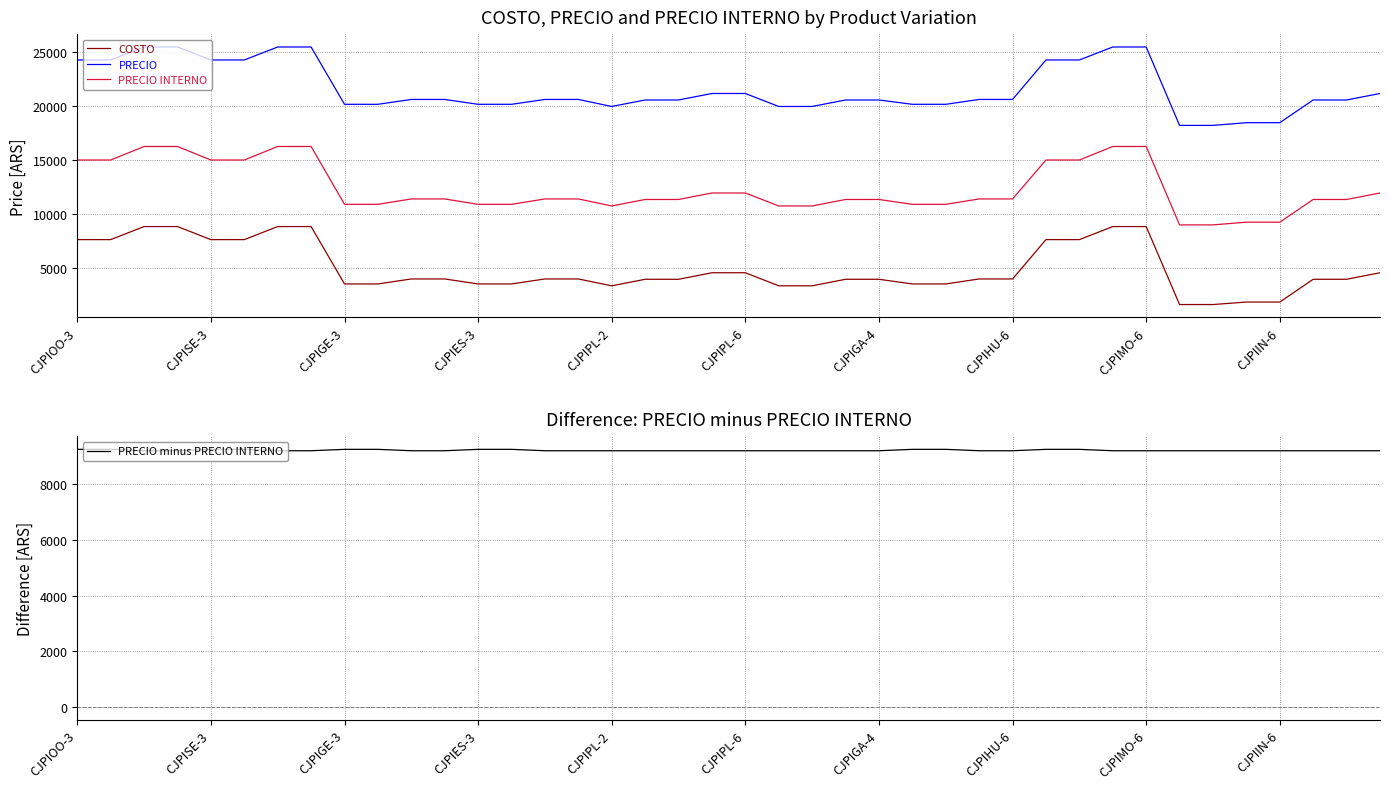

What is the maximum value for PRECIO?

25450.0